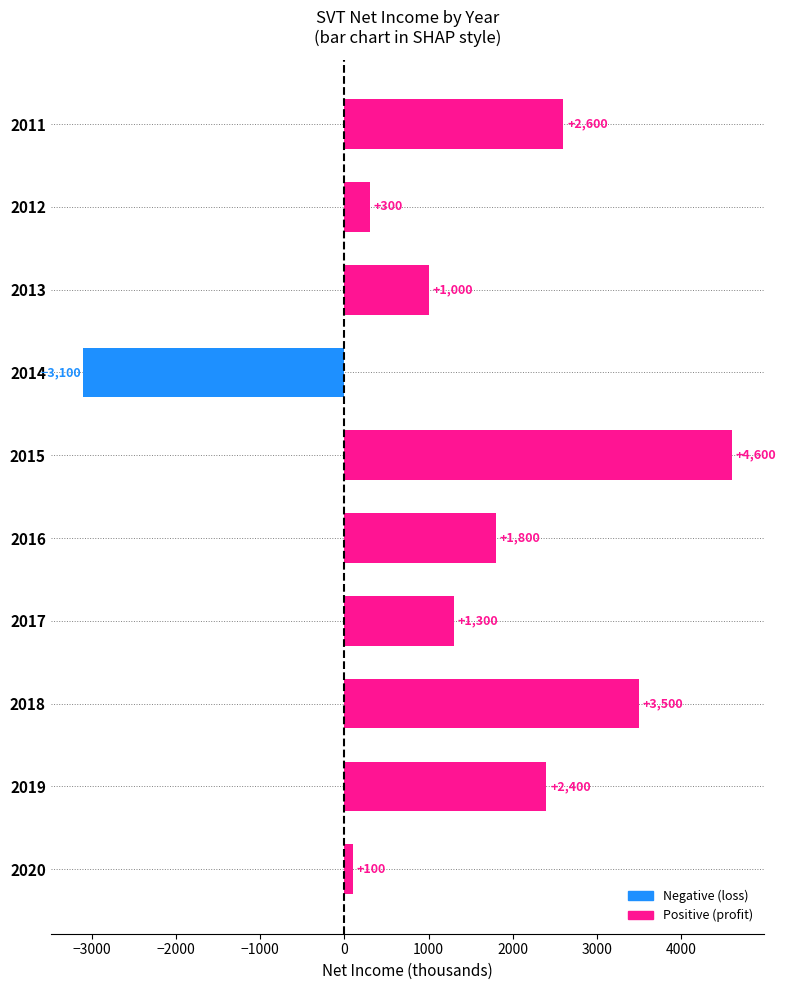

True or false: the data shows 1300 at 2017.

True